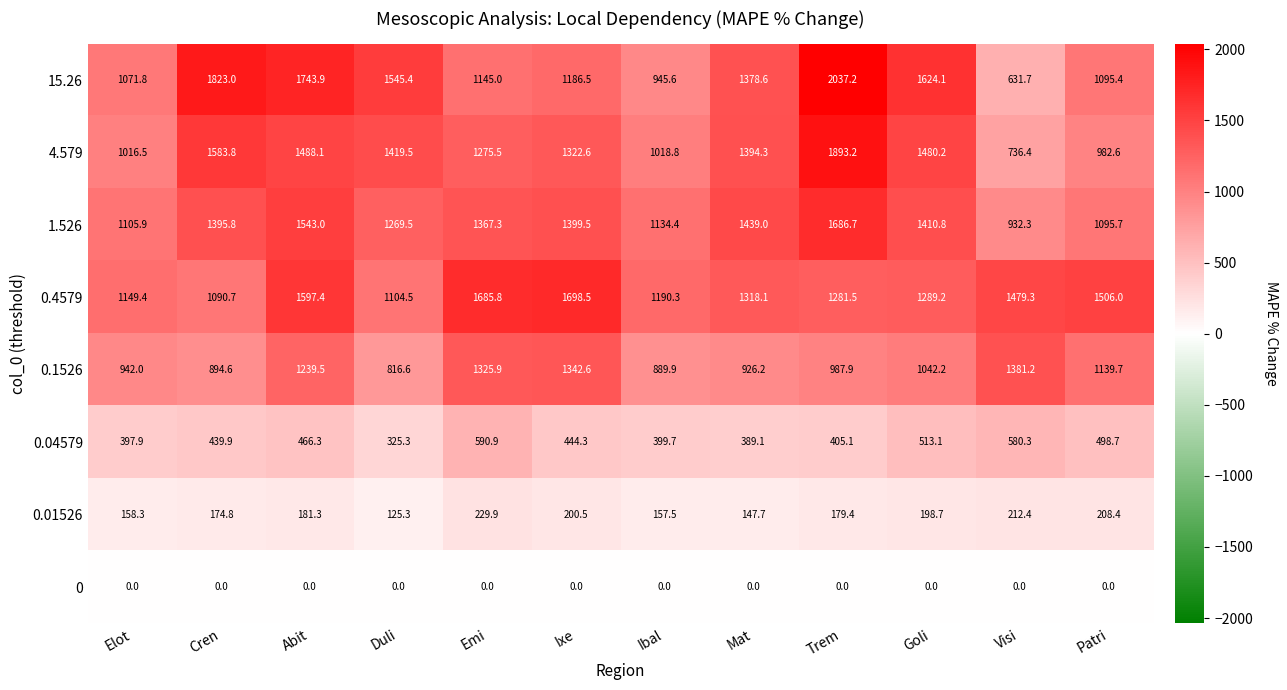

Which series has the widest spread of values?

15.26